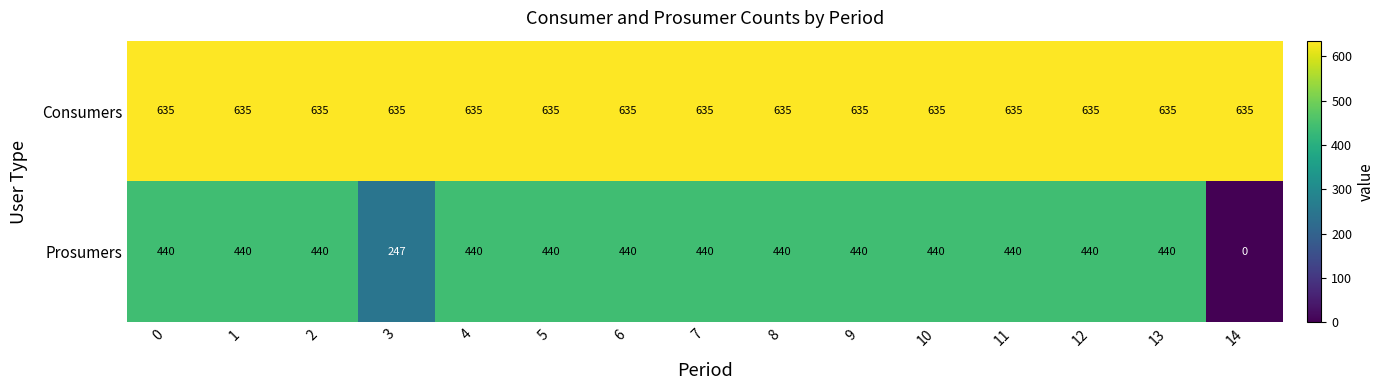

Which series has the widest spread of values?

Prosumers